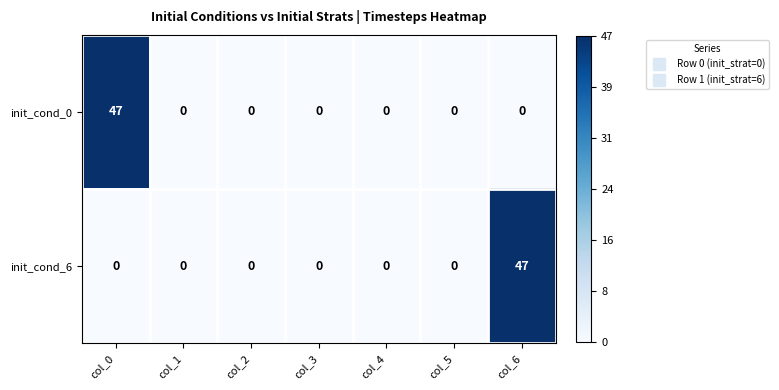

Reading left to right, what are all the values shown in this chart?

init_cond_0: 47	0	0	0	0	0	0
init_cond_6: 0	0	0	0	0	0	47